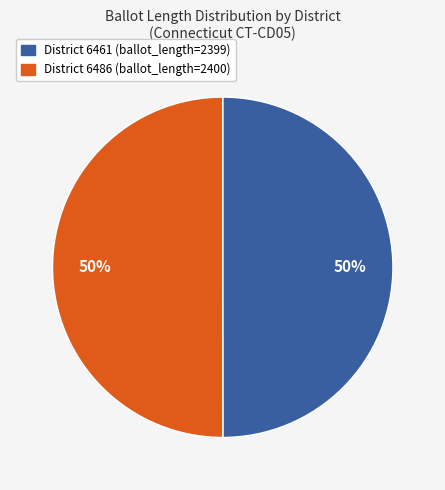

Count the number of slices in the pie.

2